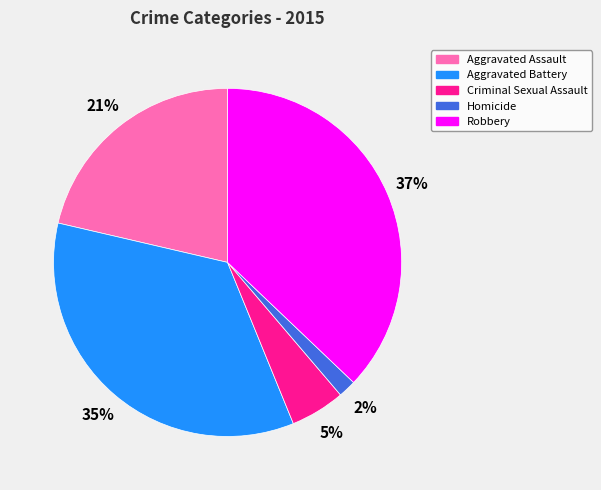

What is the largest slice in the pie chart?

Robbery